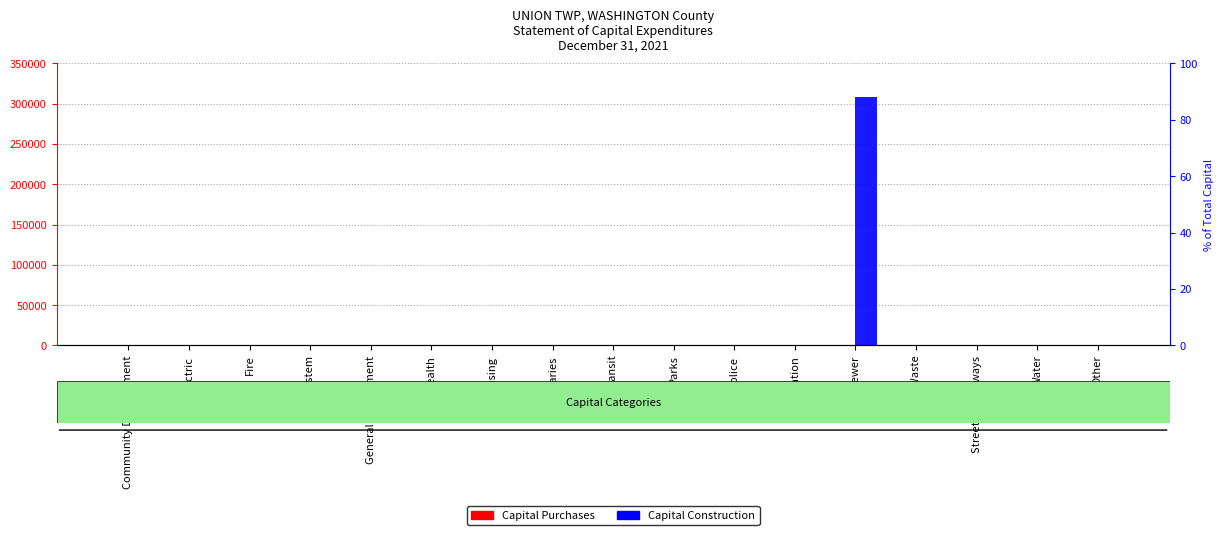

The Capital Construction series shows 130972 at Mass Transit. True or false?

False